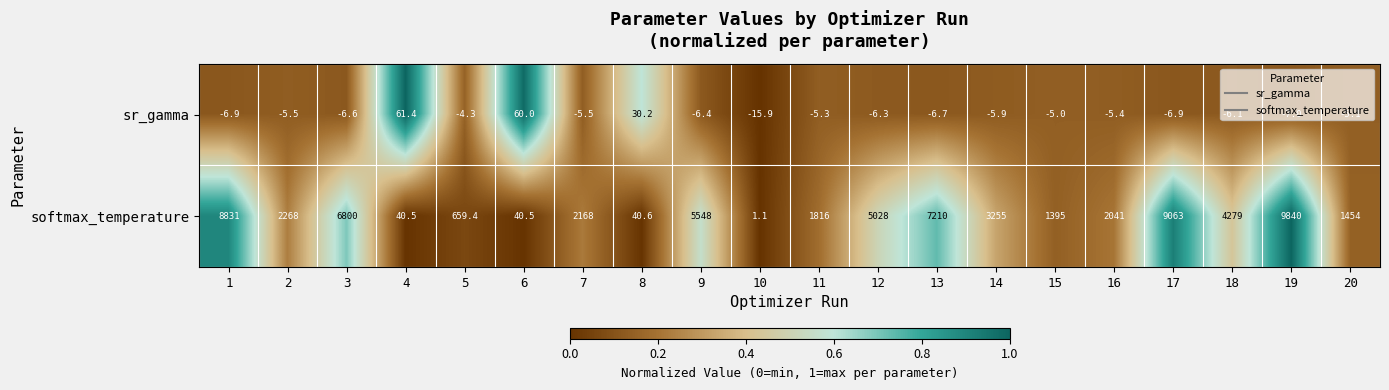

Rank the series at 19 from highest to lowest value.

softmax_temperature, sr_gamma